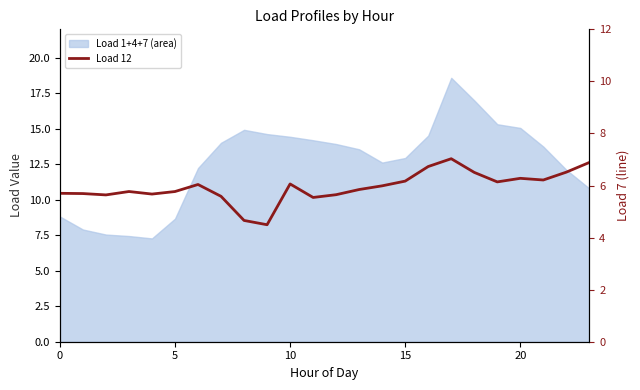

What value does the data have at 6?

6.0